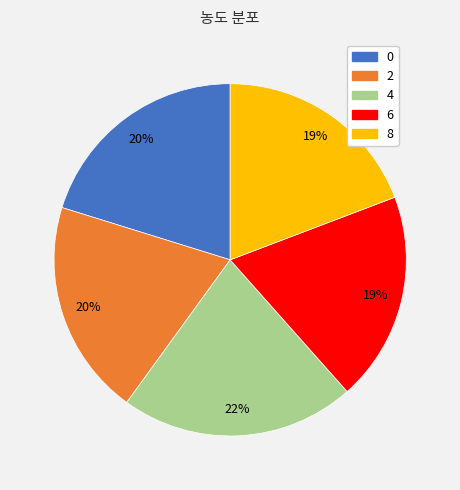

How many slices are in this pie chart?

5